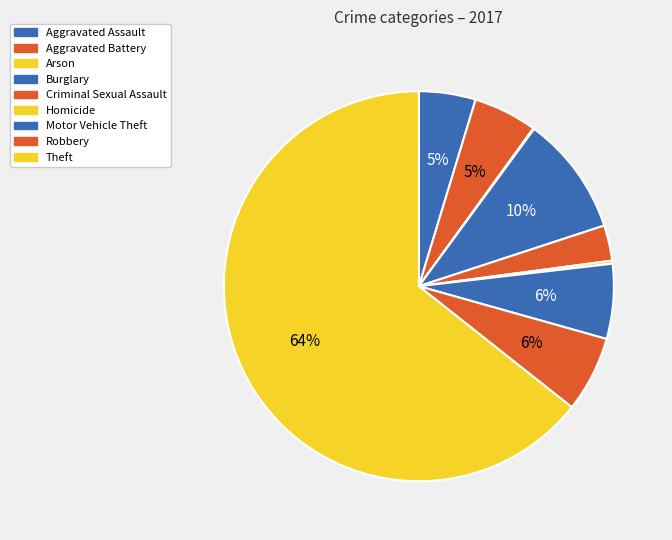

Is it true that Criminal Sexual Assault is 3% of the pie?

True